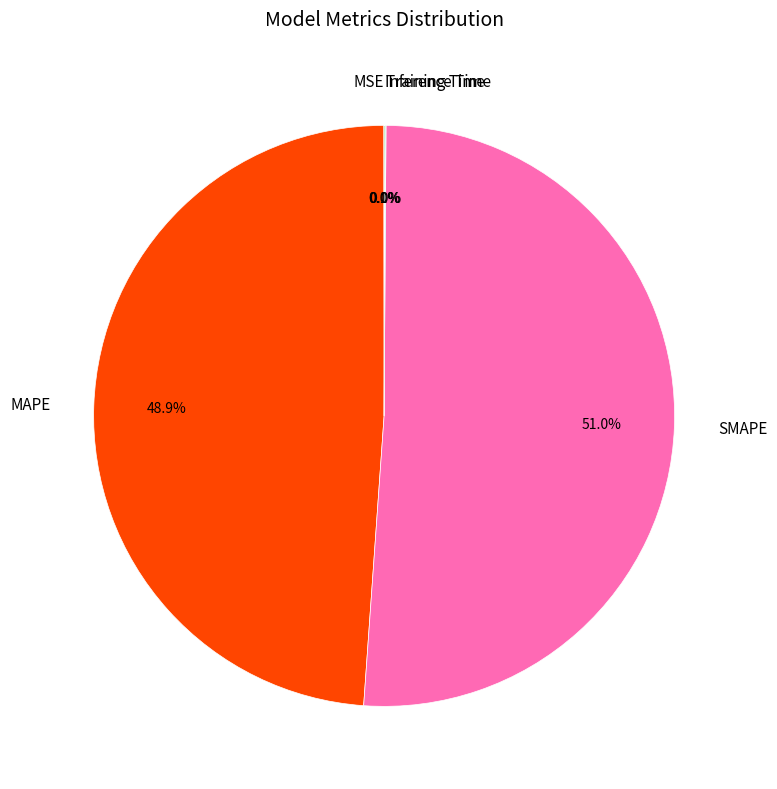

Is SMAPE the majority of the pie?

Yes